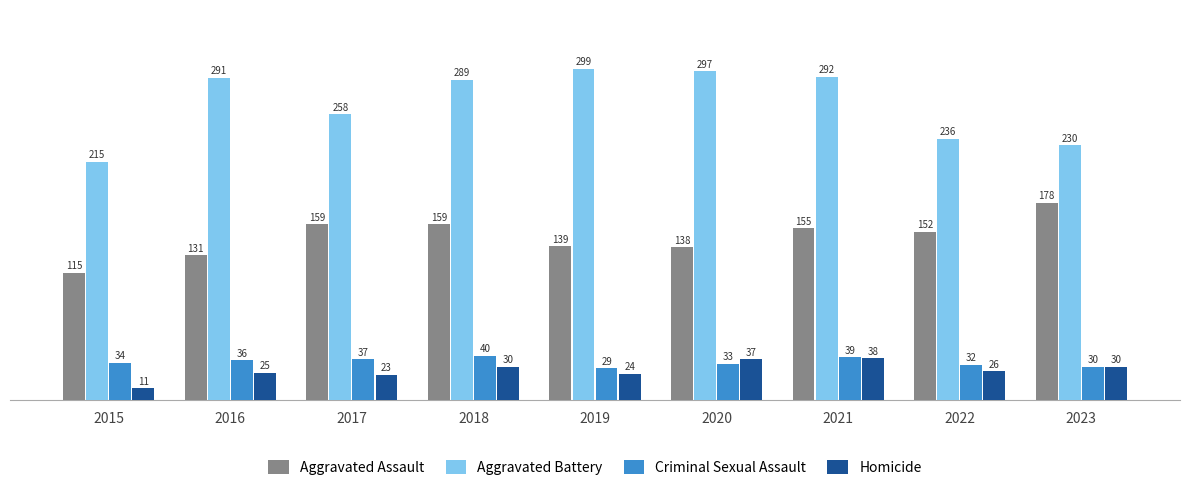

Between 2015 and 2023, which series saw the biggest shift?

Aggravated Assault